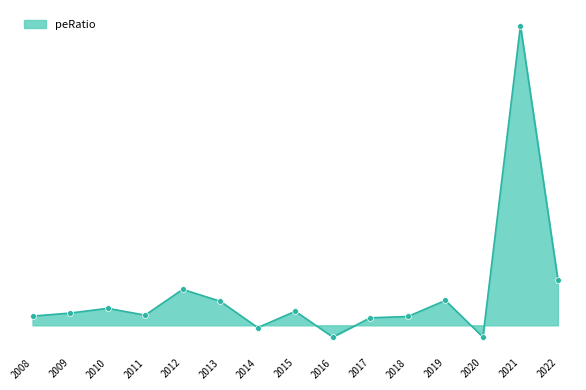

Approximately how many times larger is the value at 2009 compared to 2013?

0.5